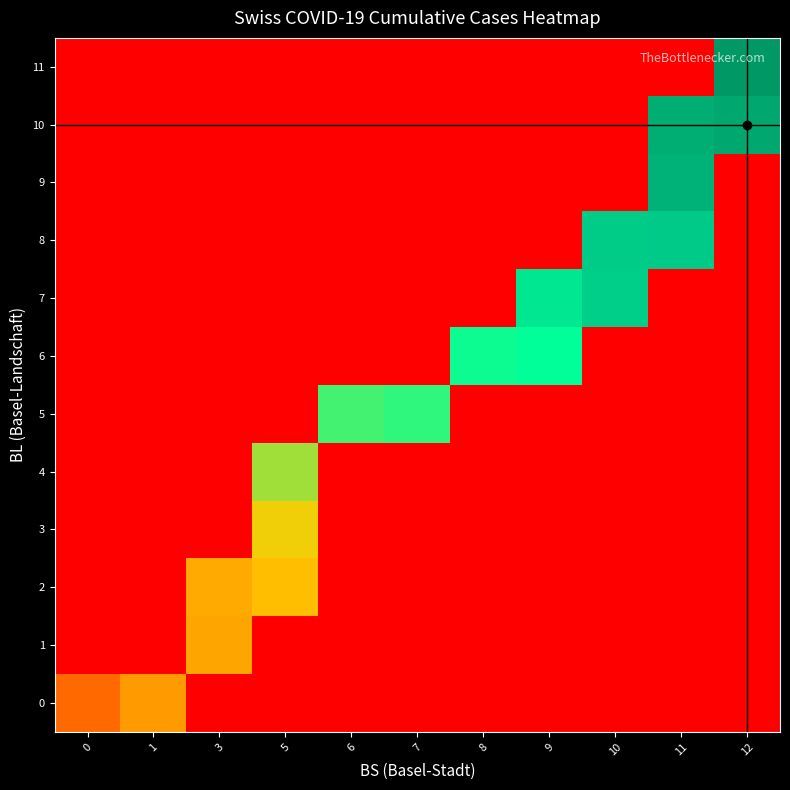

Which category has the lowest value across all series?

3